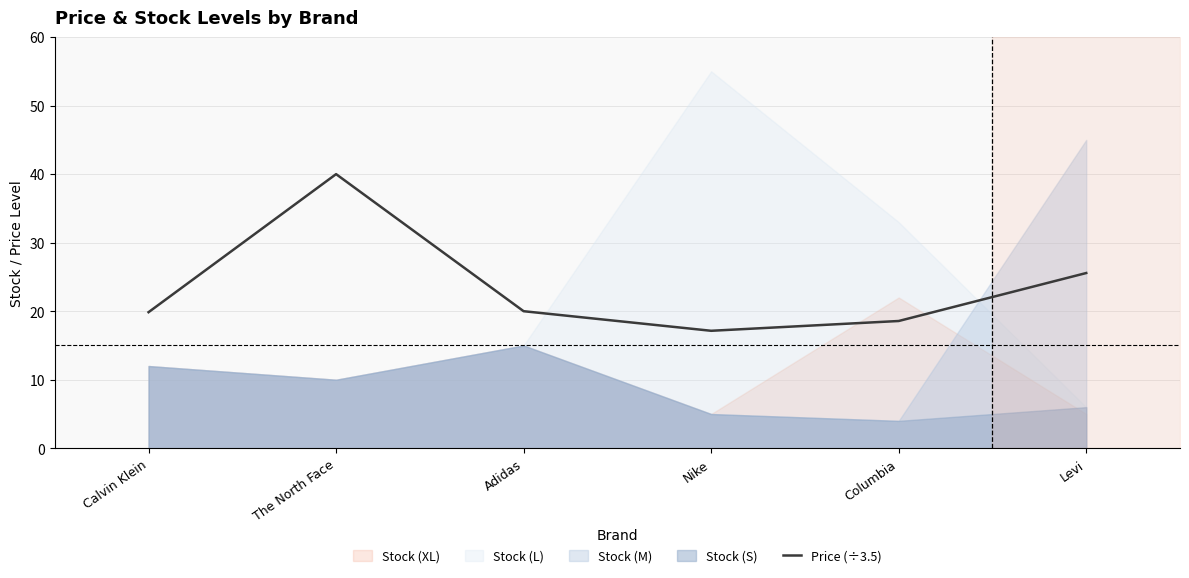

What is the difference between the values at The North Face and Nike?

22.9